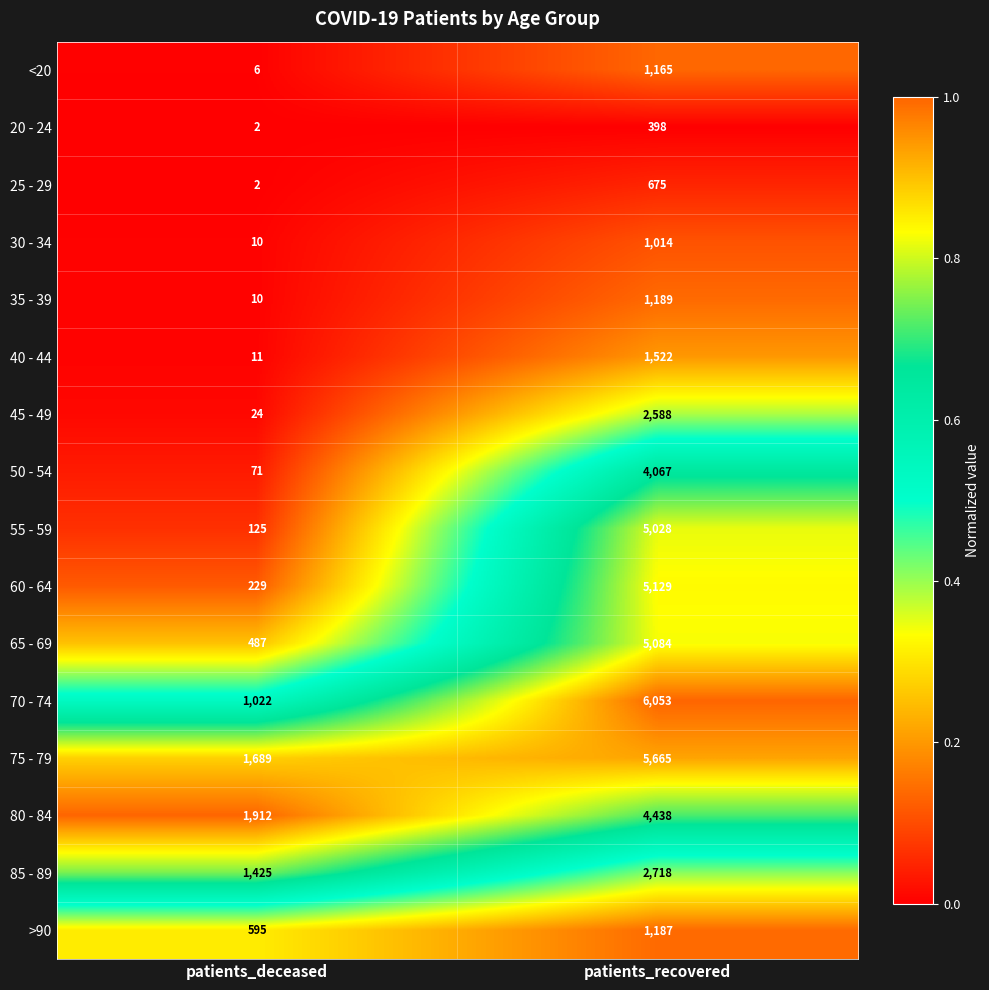

At which category is the sum across all series the highest?

patients_recovered